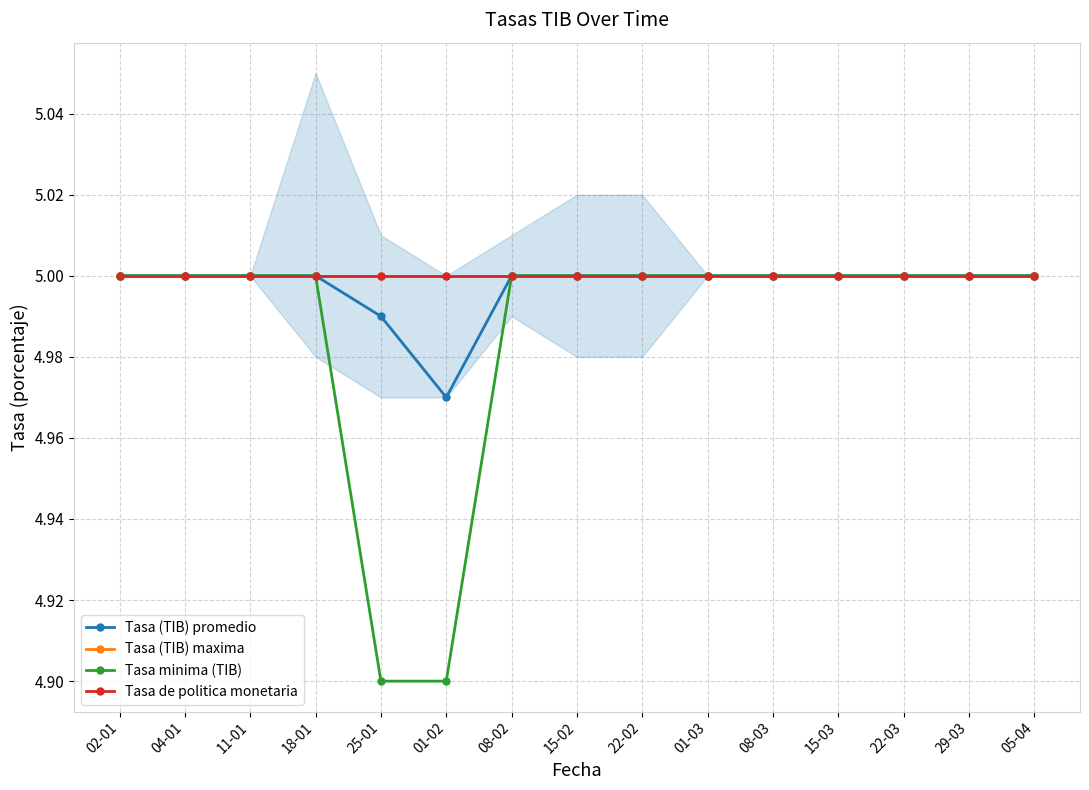

How many Tasa (TIB) promedio values are between 5 and 6?

13